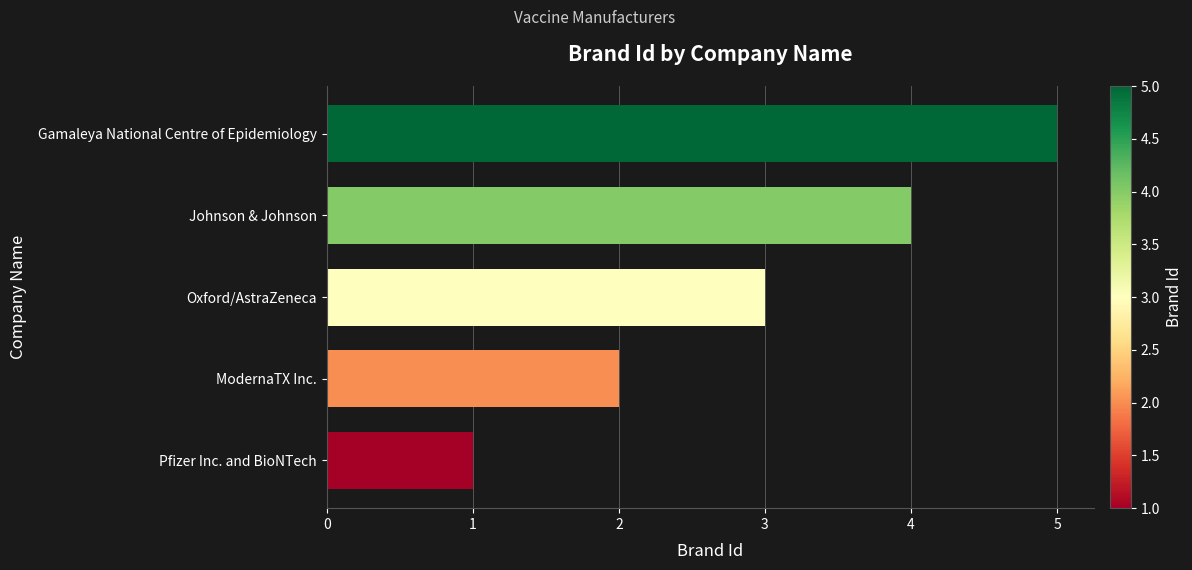

How many bars are there in total?

5